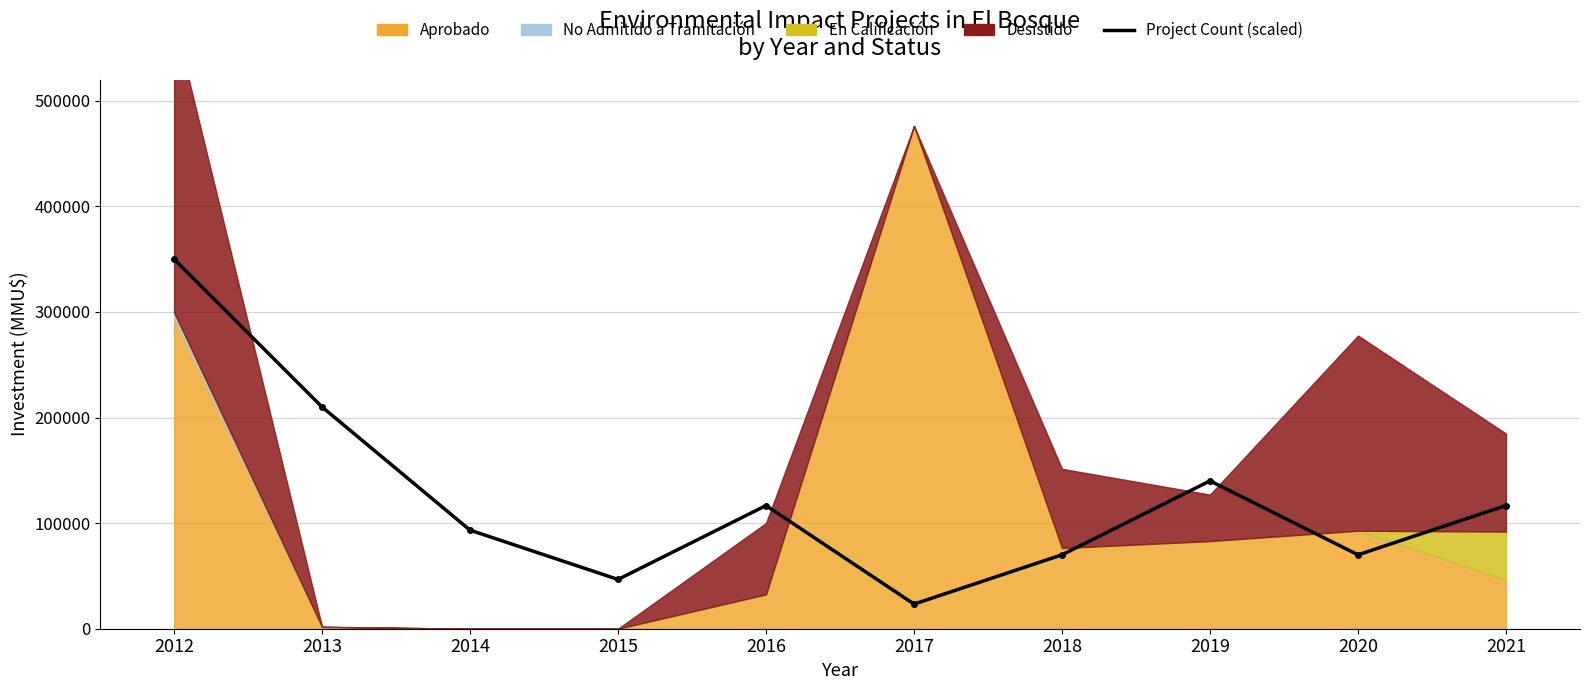

Where is the data nearest to the value 186666?

2013